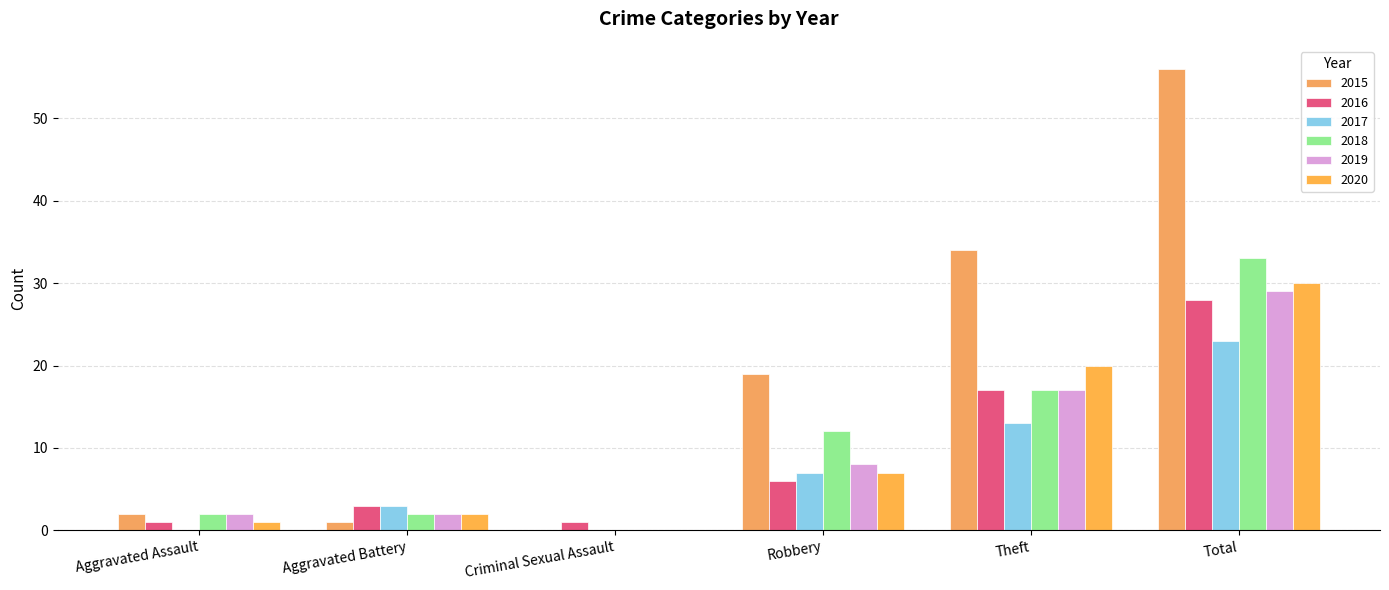

Reading left to right, what are all the values shown in this chart?

2015: 2	1	0	19	34	56
2016: 1	3	1	6	17	28
2017: 0	3	0	7	13	23
2018: 2	2	0	12	17	33
2019: 2	2	0	8	17	29
2020: 1	2	0	7	20	30